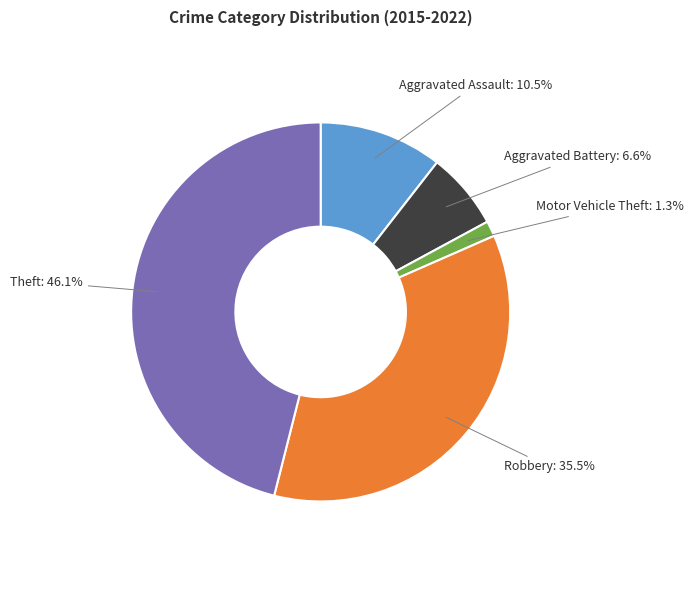

Is there a majority slice in this chart?

No